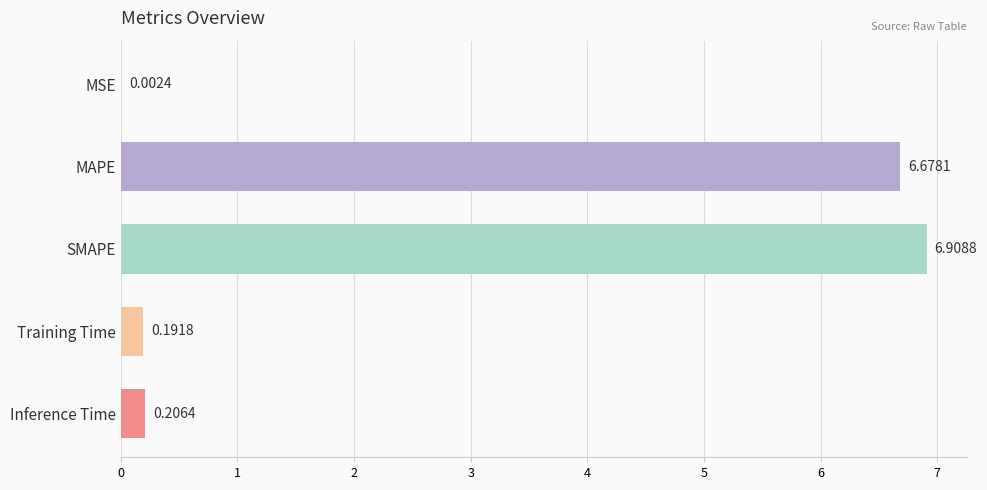

What is the average value?

2.8